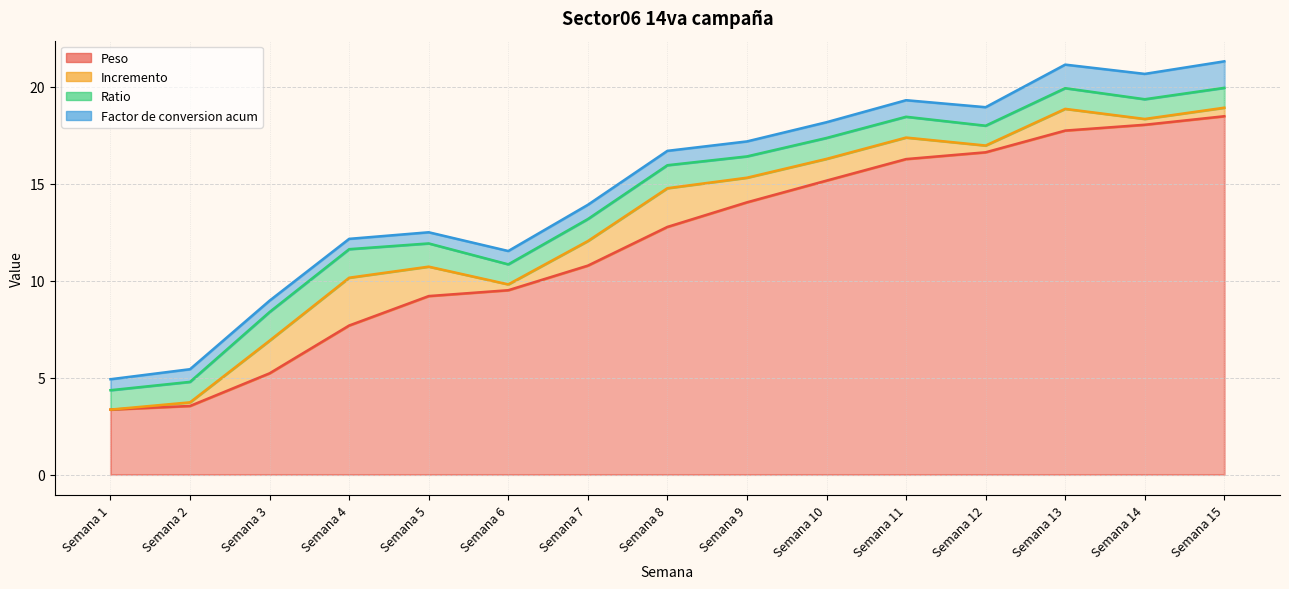

Which has a higher value, Semana 4 or Semana 7?

Semana 7